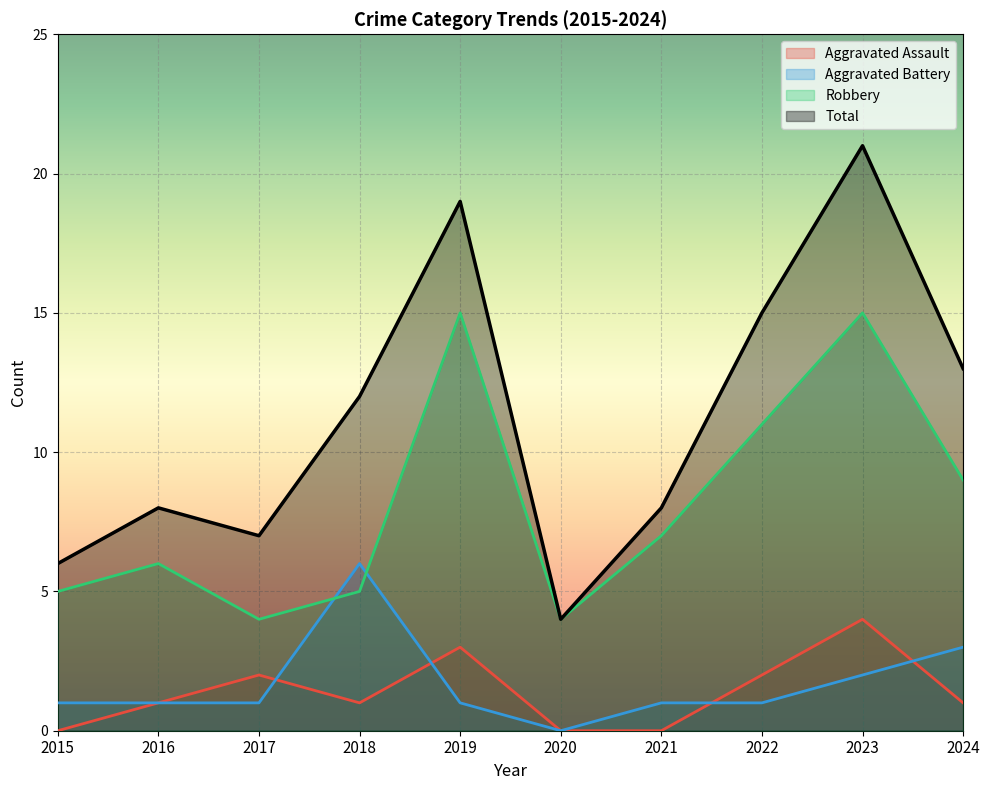

Is it true that Robbery equals 4 at 2020?

True